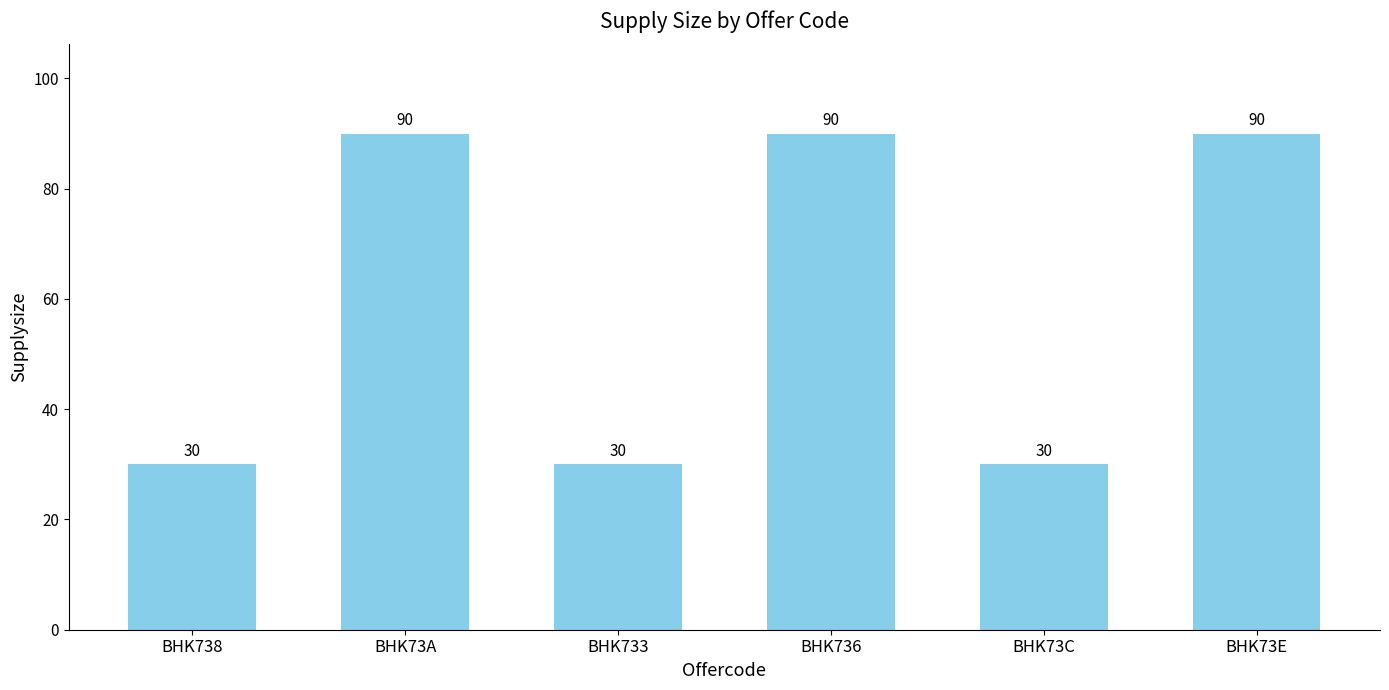

Approximately how many times larger is the value at BHK73E compared to BHK73C?

3.0